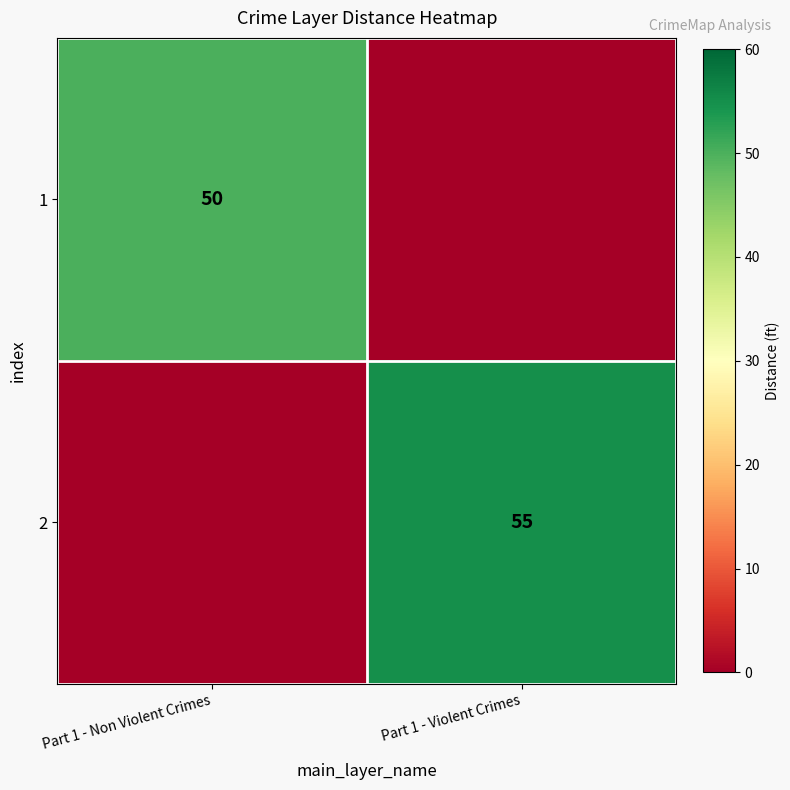

How many values in the 2 series are below 55?

1